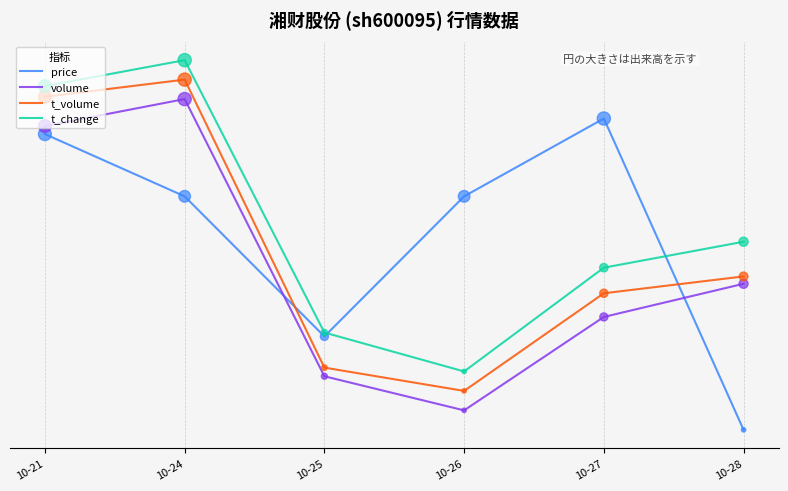

Is the value of t_volume at 10-28 greater than the value of volume at 10-28?

Yes